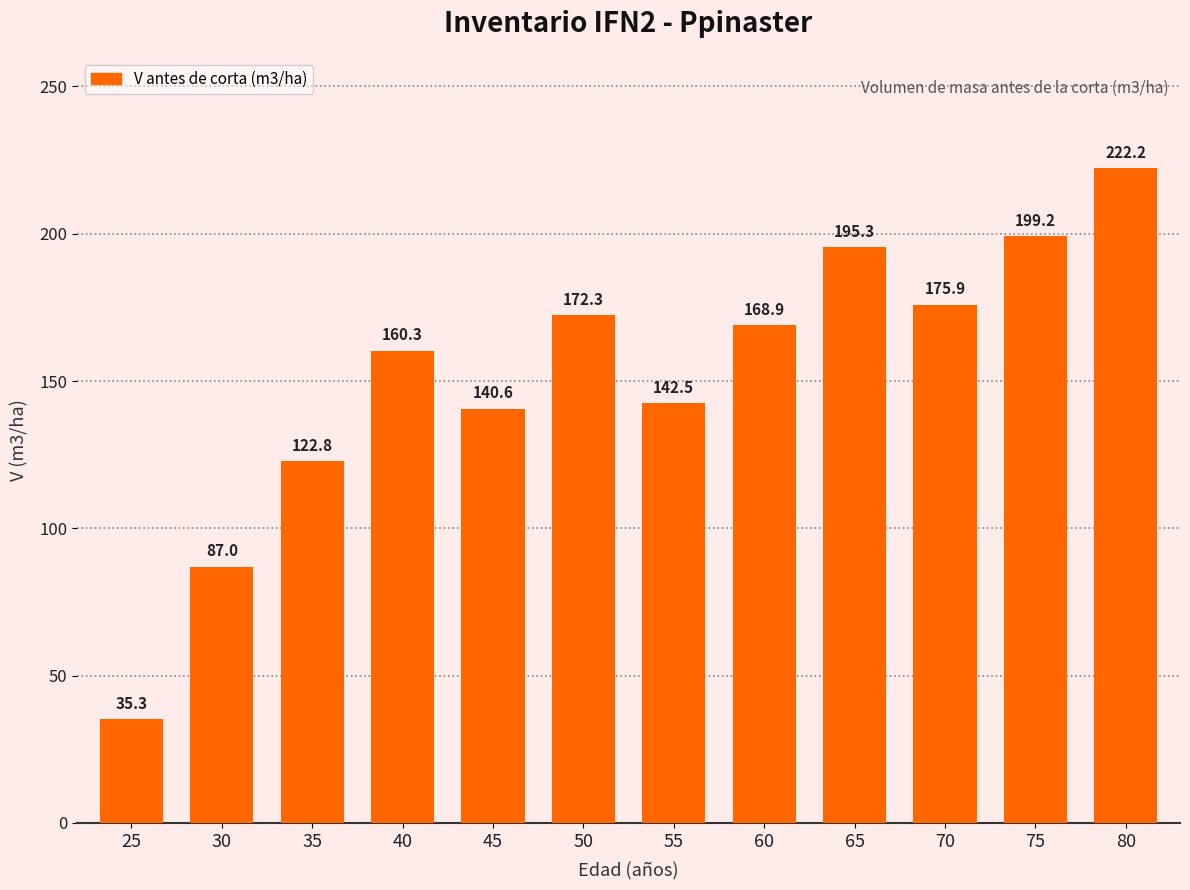

What is the difference between the maximum and minimum values?

186.9